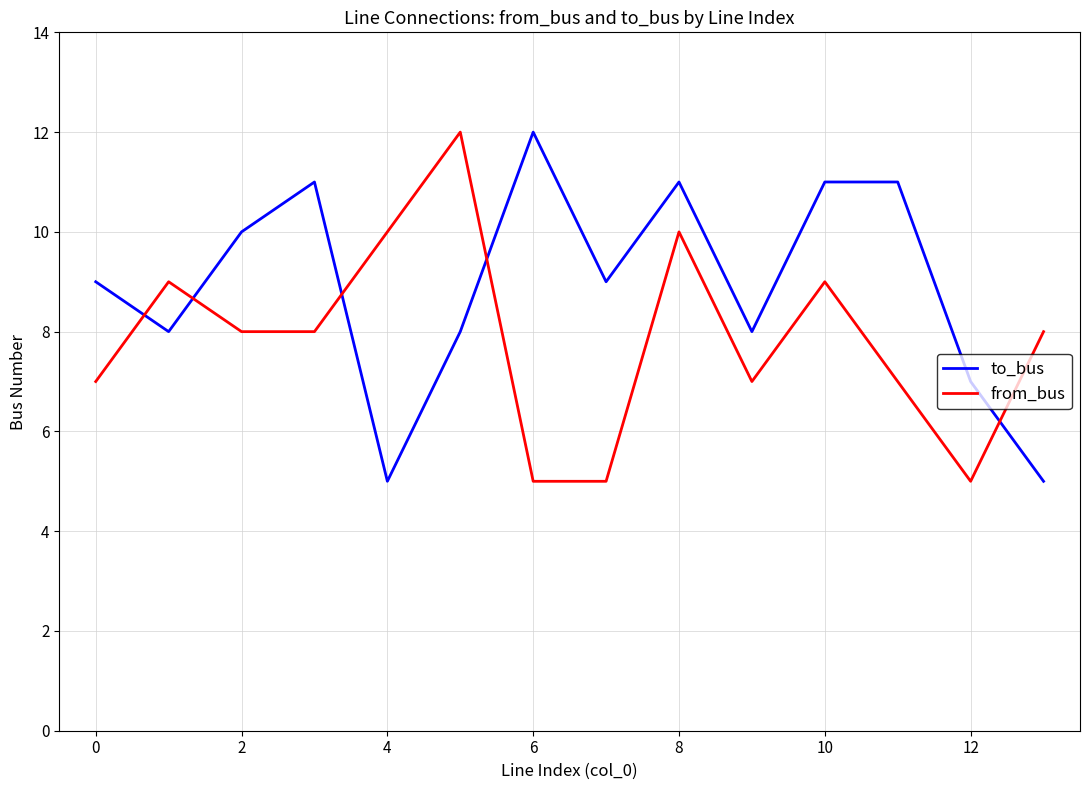

How many times do to_bus and from_bus cross each other?

5